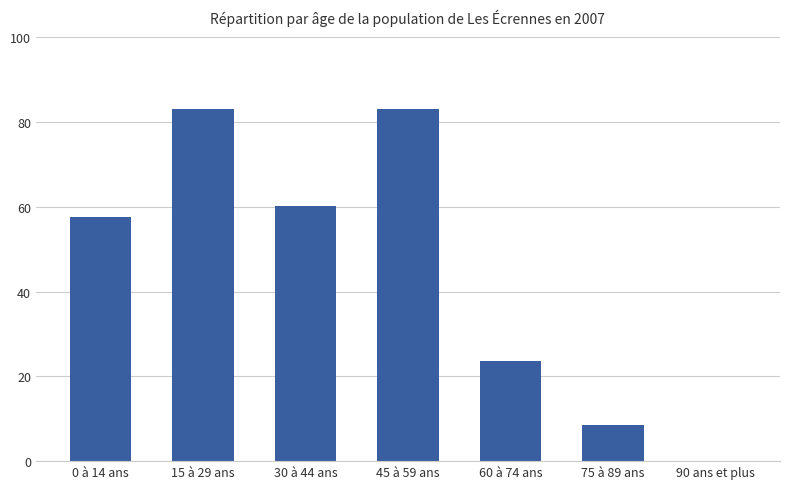

What is the maximum value shown in the chart?

83.2